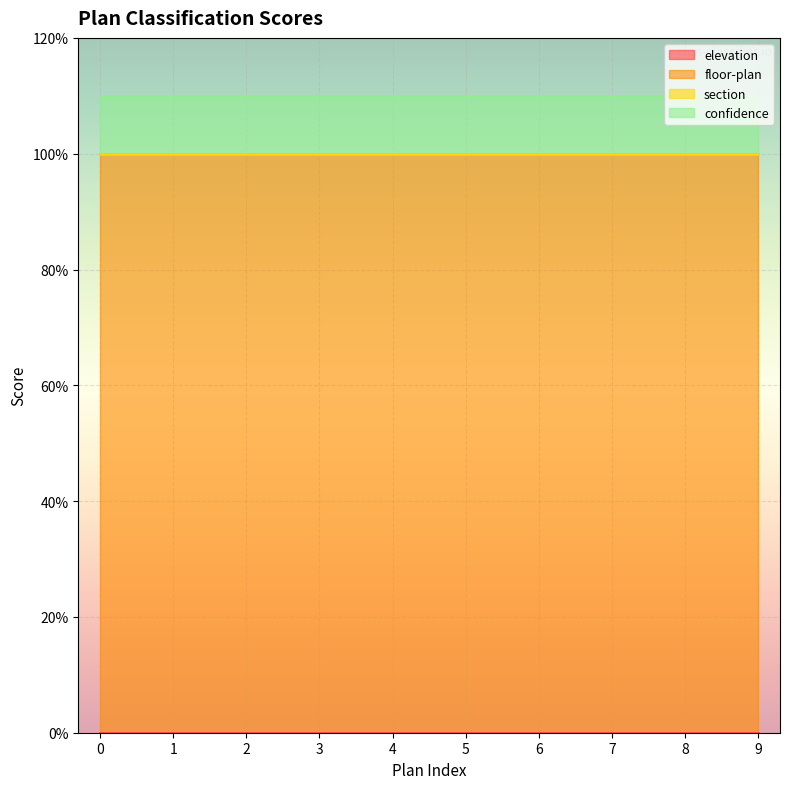

What is the value of the confidence point at the 10th from the left?

0.1